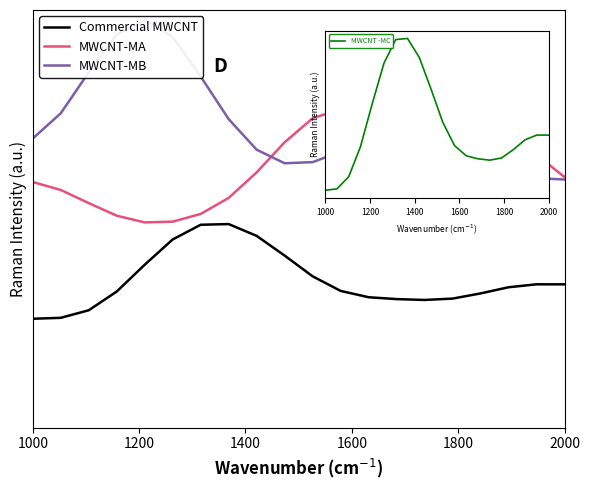

Between 1400 and 12, which series saw the biggest shift?

MWCNT-MA